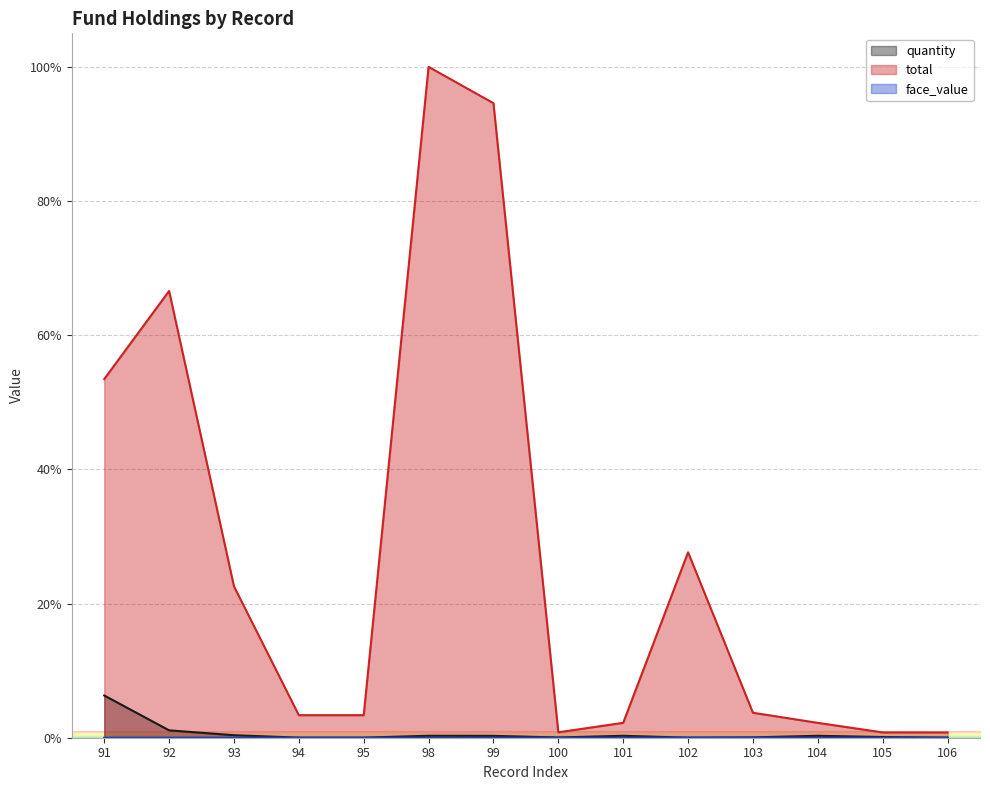

The value of face_value at 101 is 0.0. True or false?

True